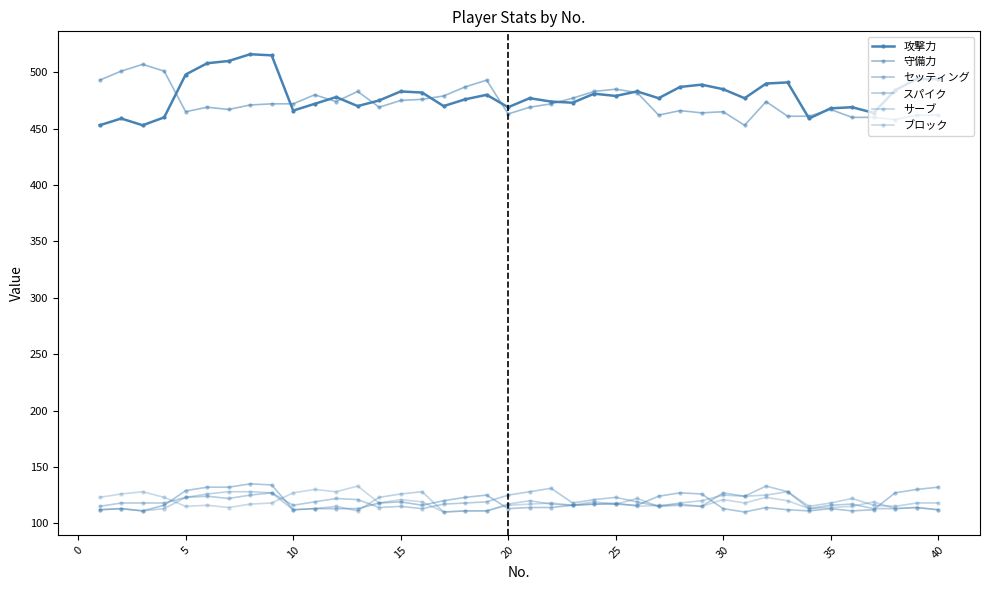

What is the smallest value displayed?

110